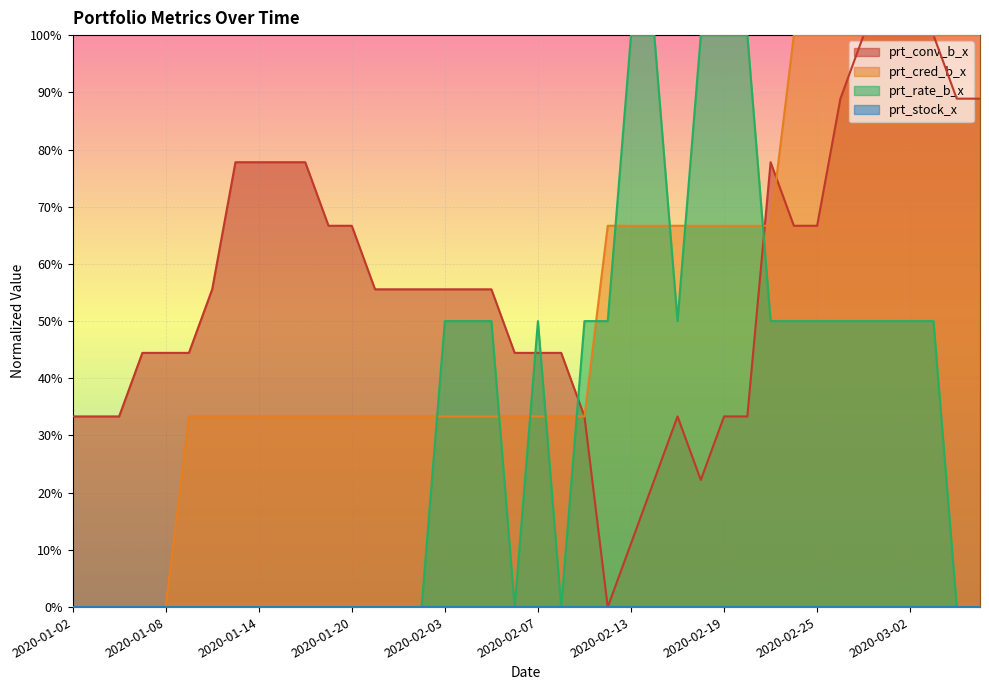

How many positive values does the prt_rate_b_x series have?

20